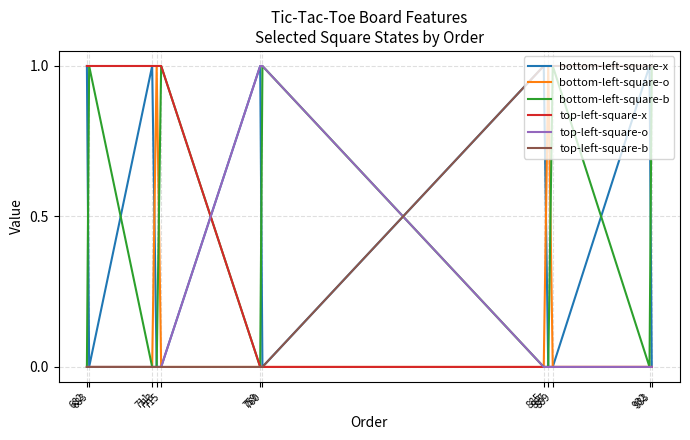

Which series has the largest total across all categories?

bottom-left-square-x